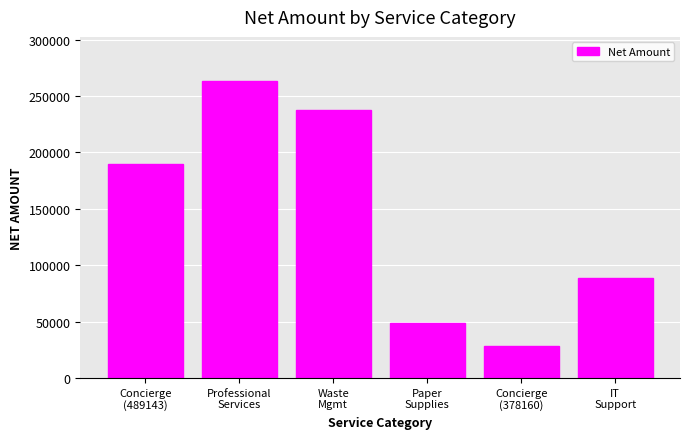

Which has a higher value, IT
Support or Professional
Services?

Professional
Services